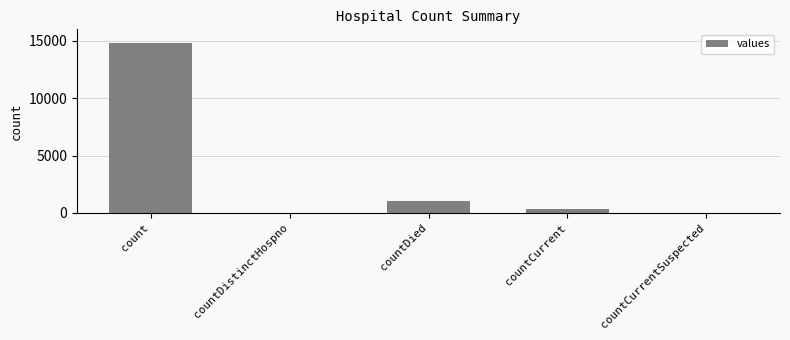

Reading left to right, list all the values displayed in this chart.

count=14832	countDistinctHospno=0	countDied=1054	countCurrent=383	countCurrentSuspected=0